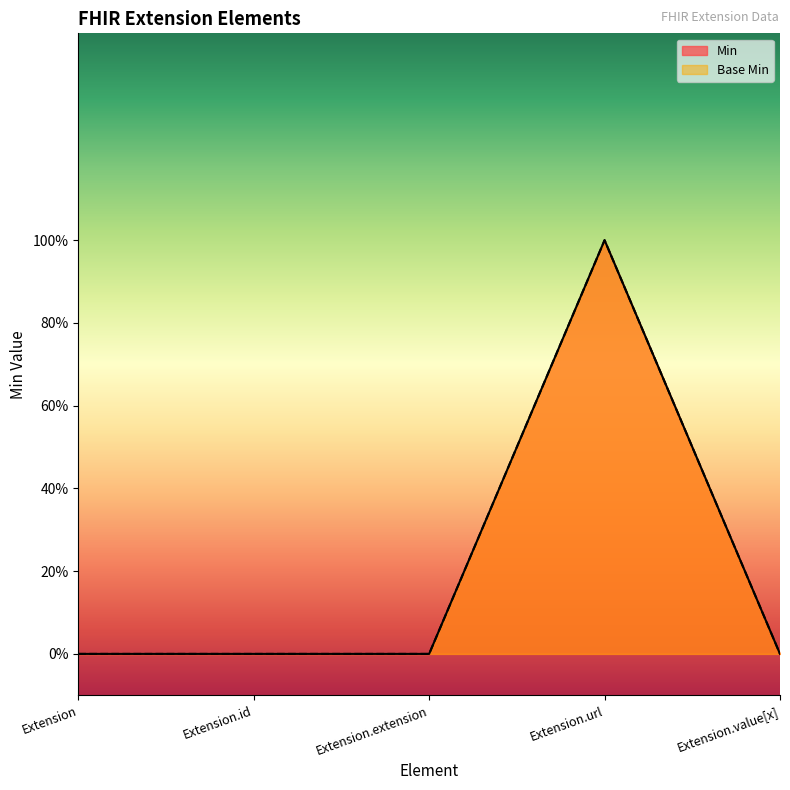

What position from the right is Extension?

5